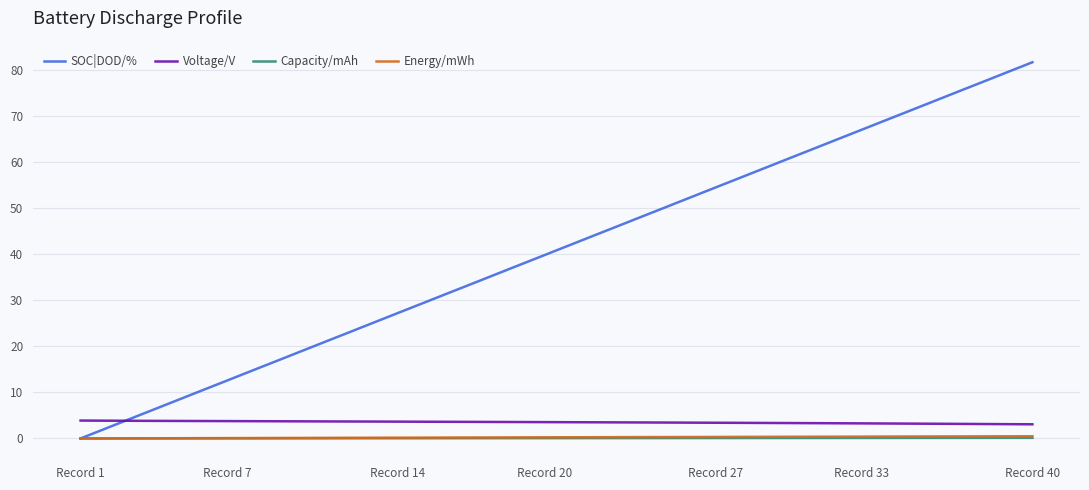

What is the minimum value for Voltage/V?

3.1